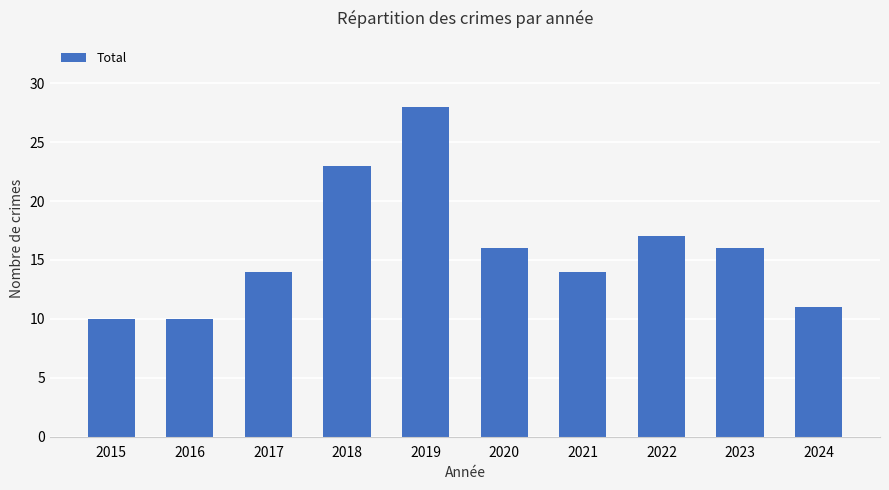

Is it true that the value at 2024 is 17?

False